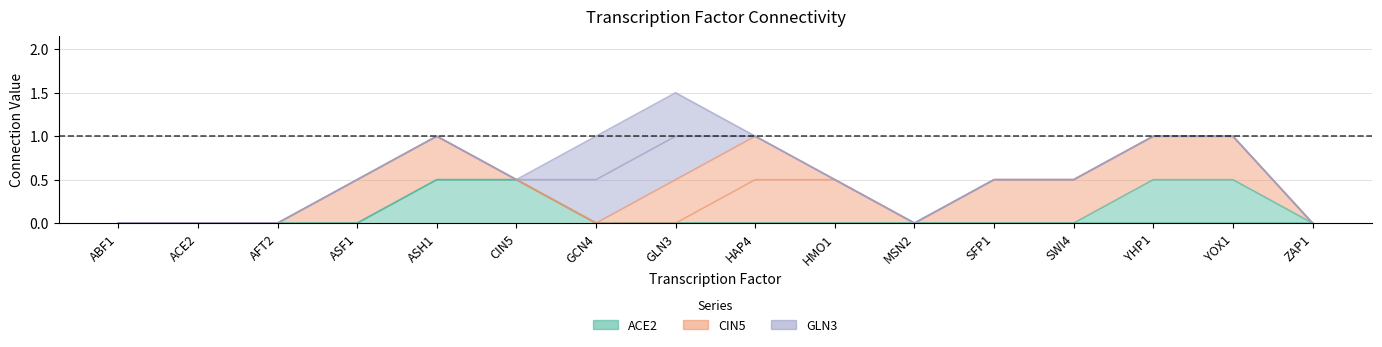

In GCN4, how many points are higher than both neighbors (excluding endpoints)?

1